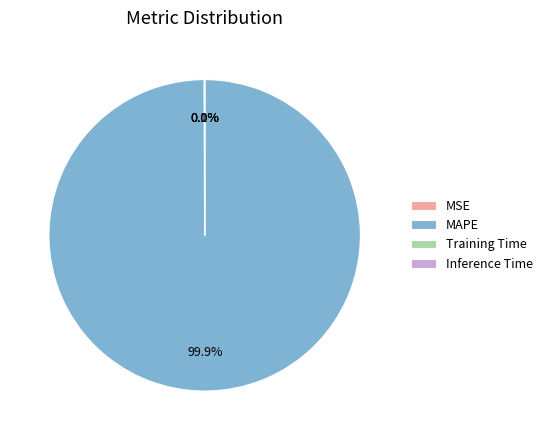

Which category has the biggest portion of the pie?

MAPE